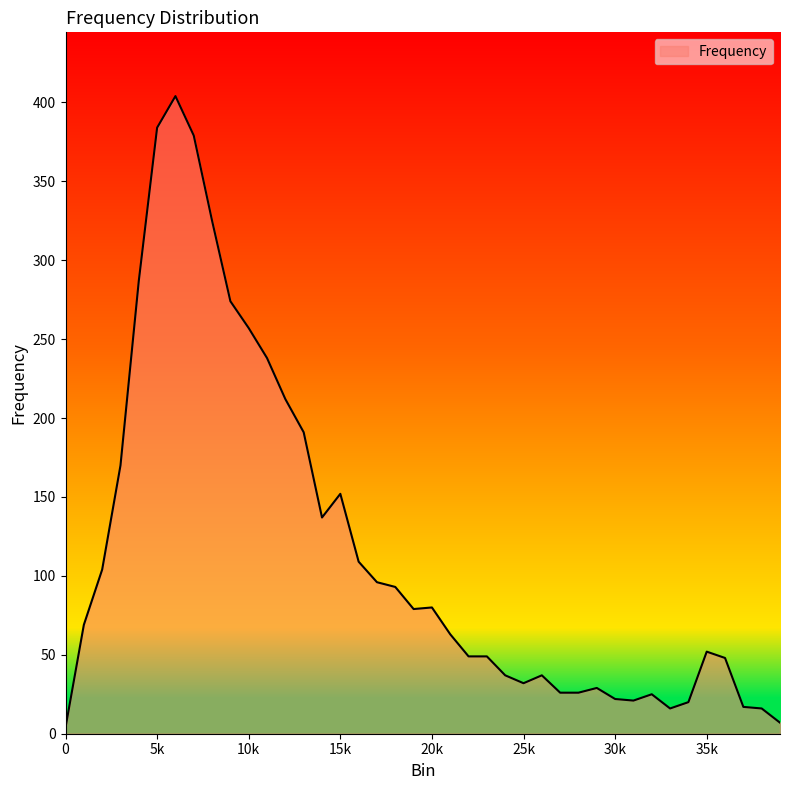

What is the greatest value displayed?

404